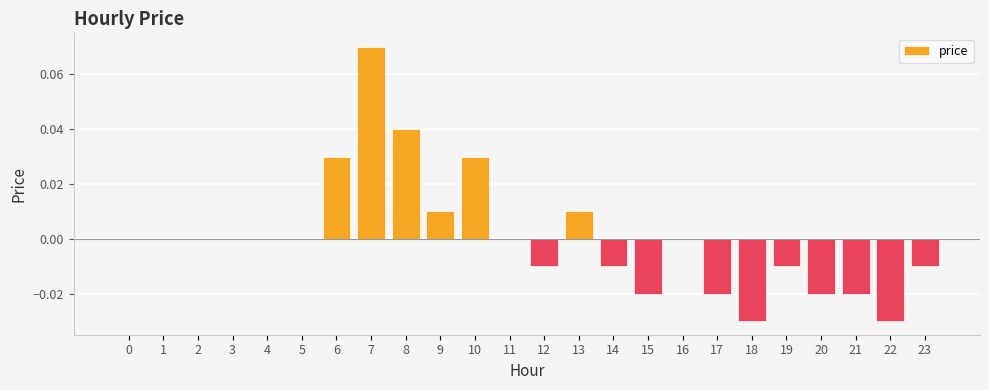

Between 3 and 22, which is larger?

3